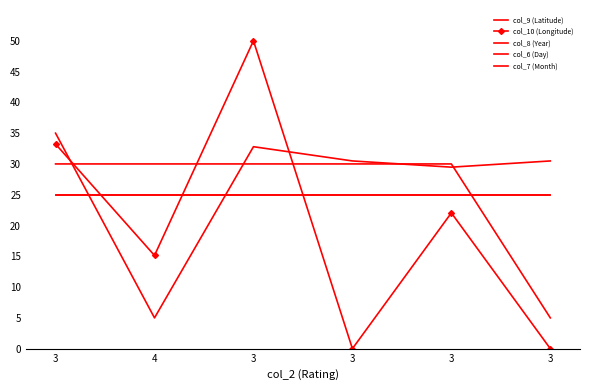

How many data points in col_8 (Year) are less than 30?

1